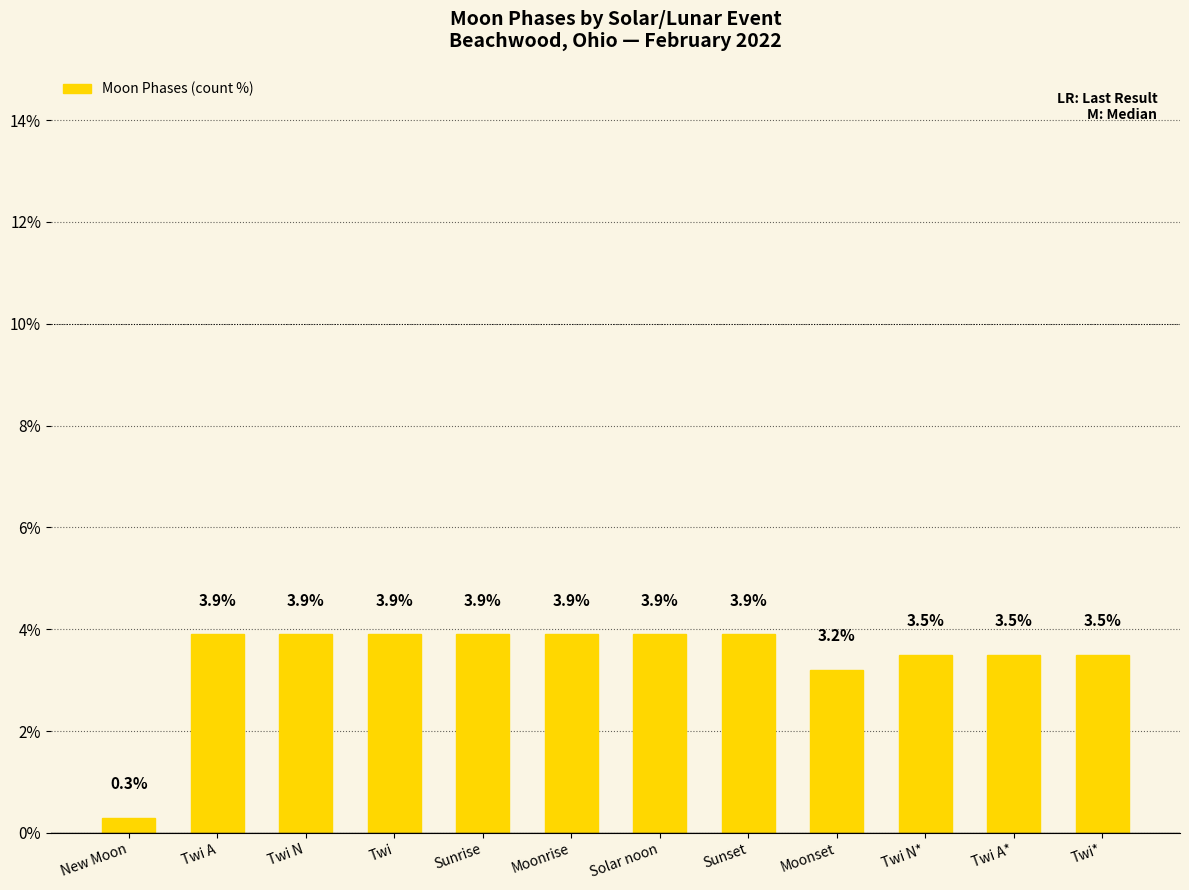

What is the label of the 11th bar from the right?

Twi A